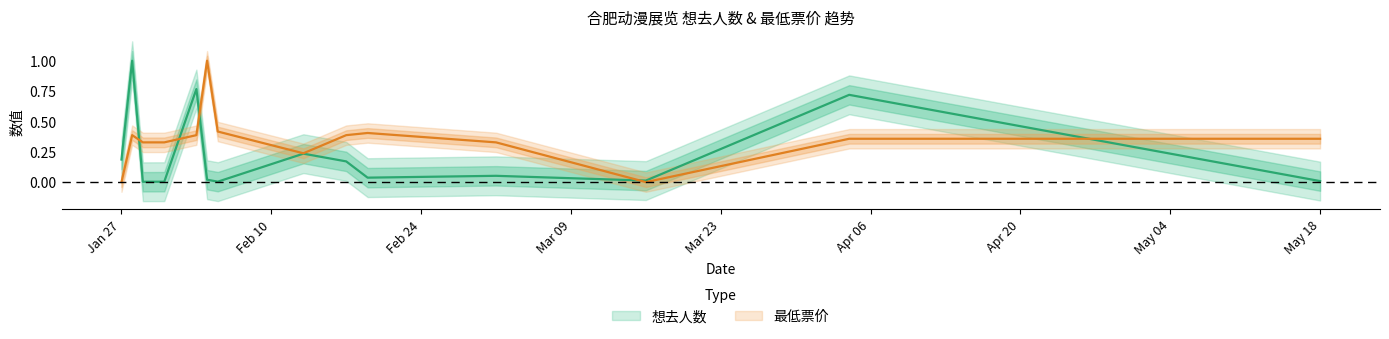

Does the chart display data point markers on the line(s)?

No